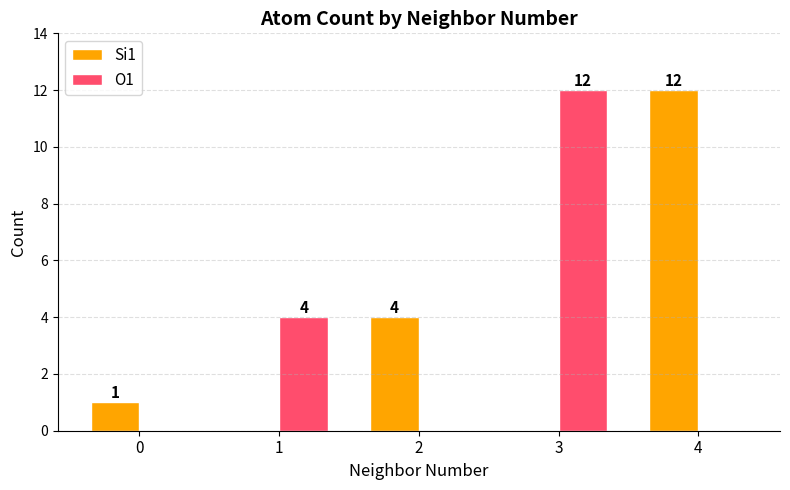

What is the difference between the O1 values at 4 and 1?

4